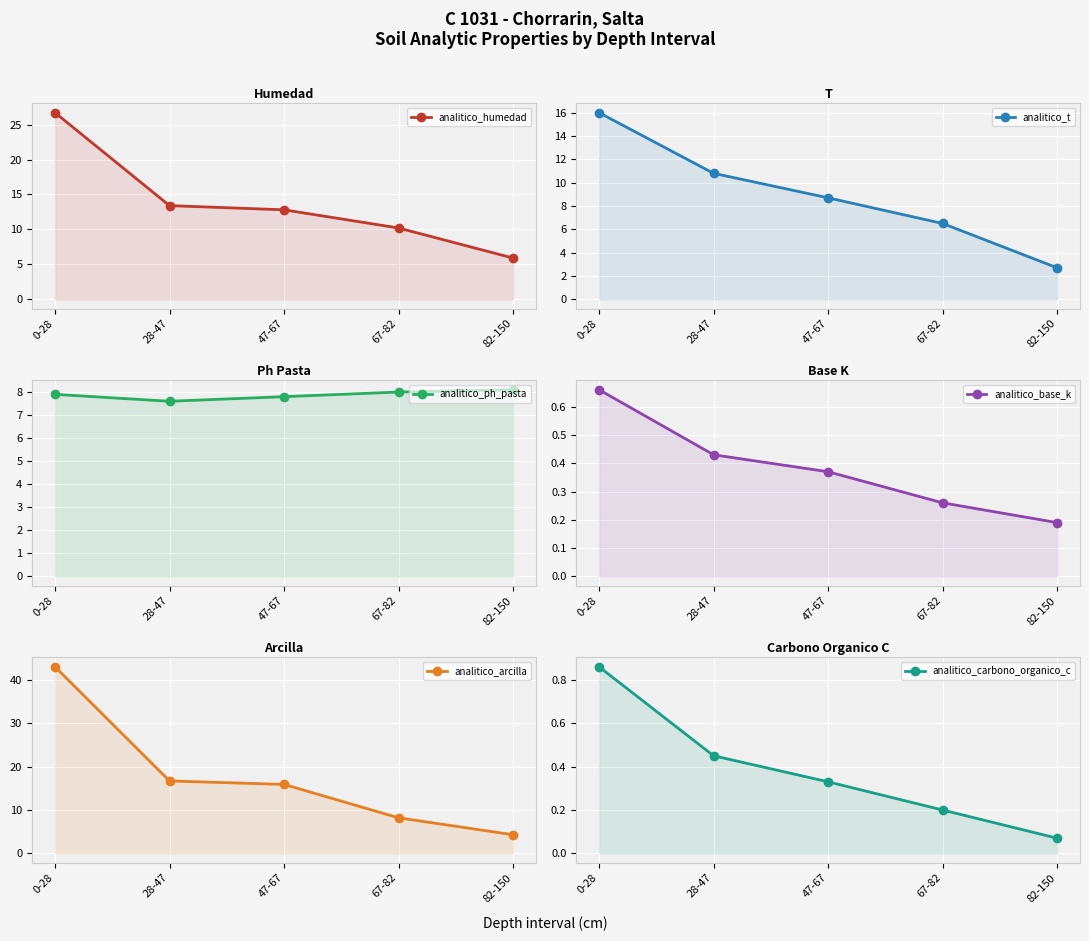

What is the sum of the analitico_carbono_organico_c values at 67-82 and 47-67?

0.5